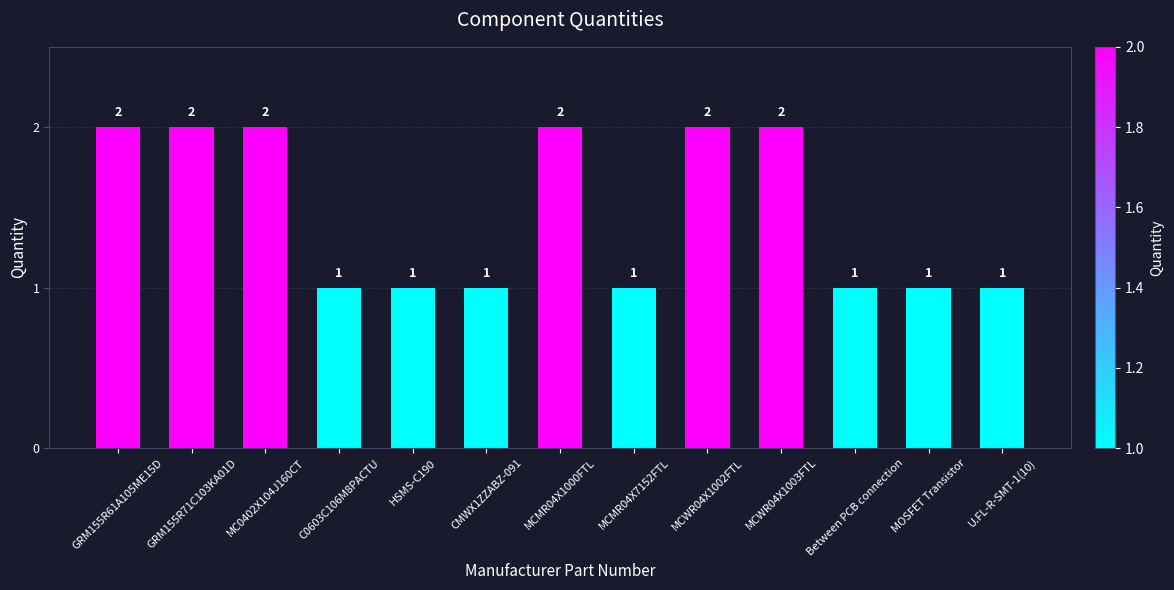

The chart shows a value of 1 at MOSFET Transistor. True or false?

True